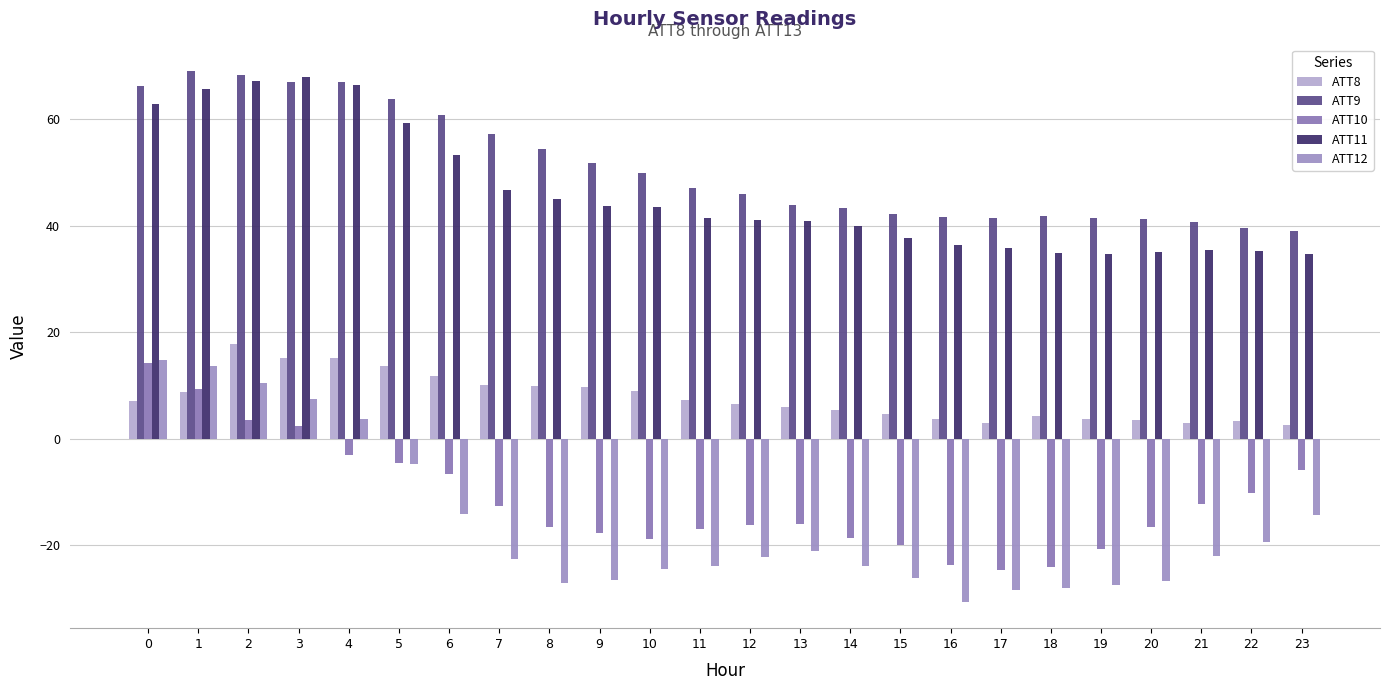

The value of ATT11 at 0 is 26.2. True or false?

False